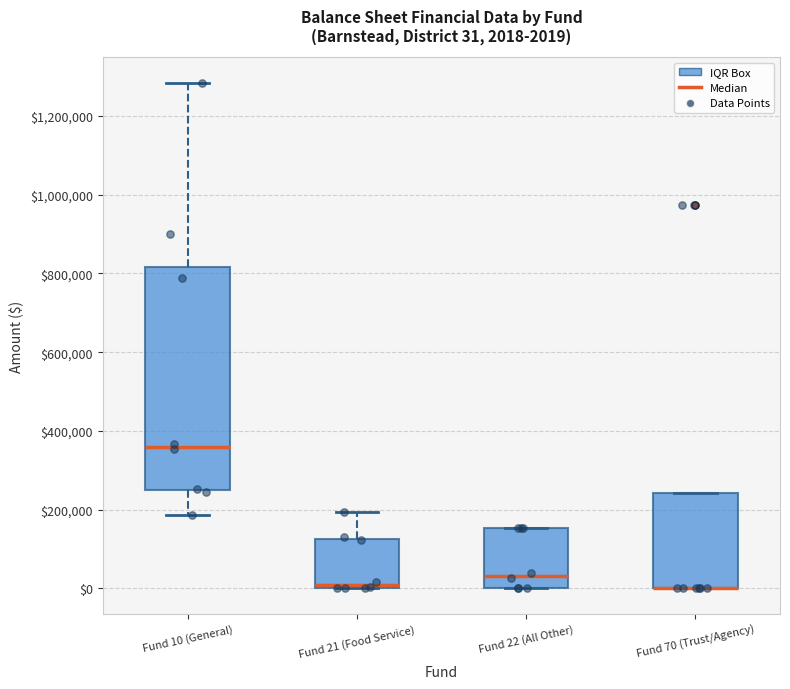

Which box is the tallest, from its lower edge to its upper edge?

Fund 10 (General)